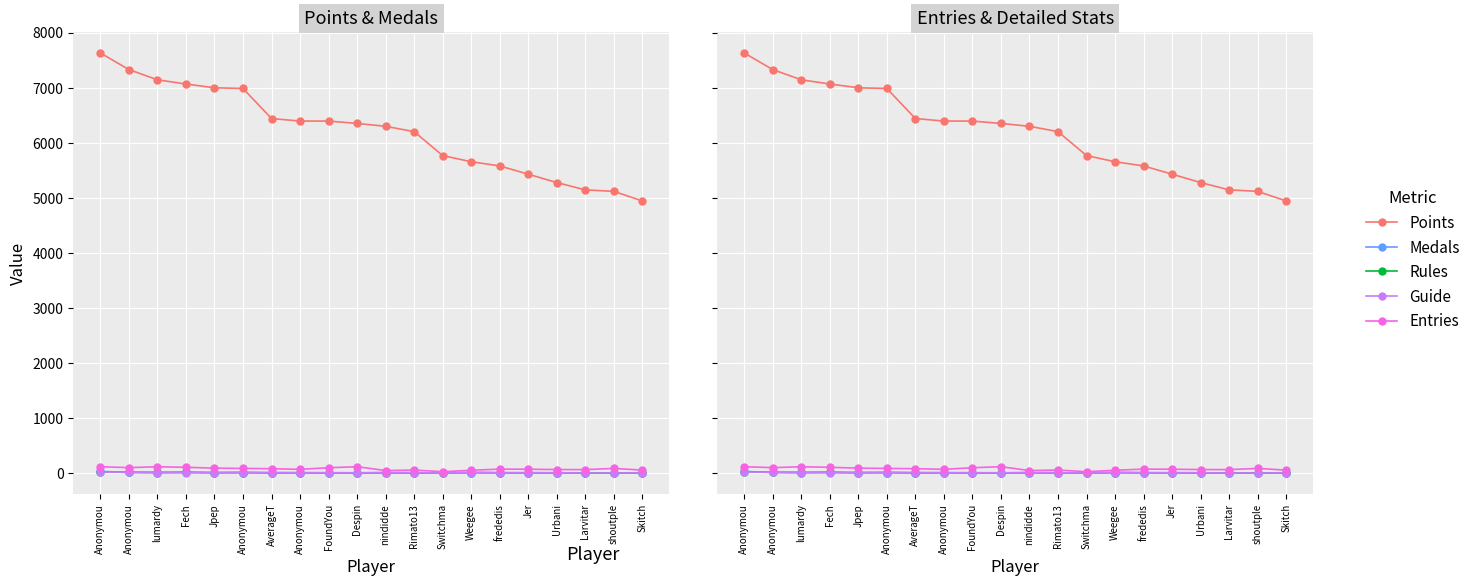

What is the average value of the Medals series?

6